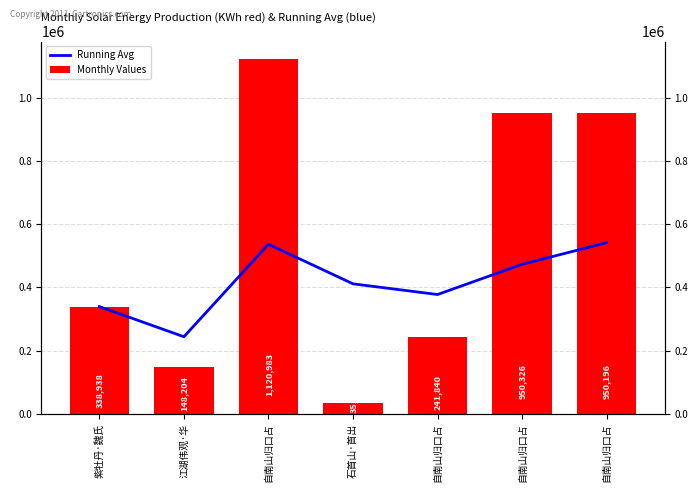

Reading left to right, list all the values displayed in this chart.

Running Avg: 紫牡丹·魏氏=338938.0	江湖伟观·华=243571.0	自南山归口占=536041.7	石首山·首出=410893.5	自南山归口占=377082.8	自南山归口占=472623.3	自南山归口占=540848.0
Monthly Values: 紫牡丹·魏氏=338938.0	江湖伟观·华=148204.0	自南山归口占=1120983.0	石首山·首出=35449.0	自南山归口占=241840.0	自南山归口占=950326.0	自南山归口占=950196.0